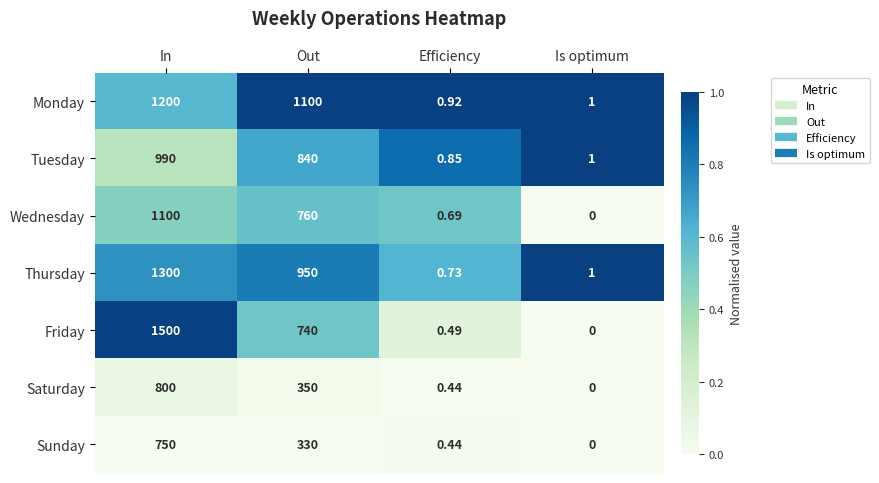

Which category has the lowest value across all series?

Is optimum